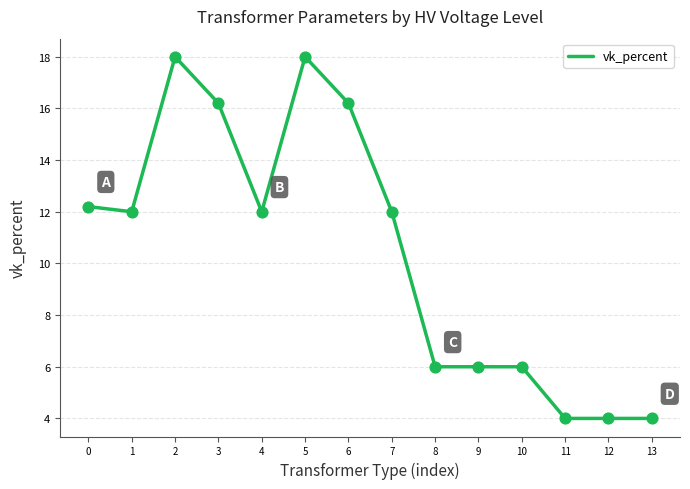

Approximately how many times larger is the value at 10 compared to 5?

0.3